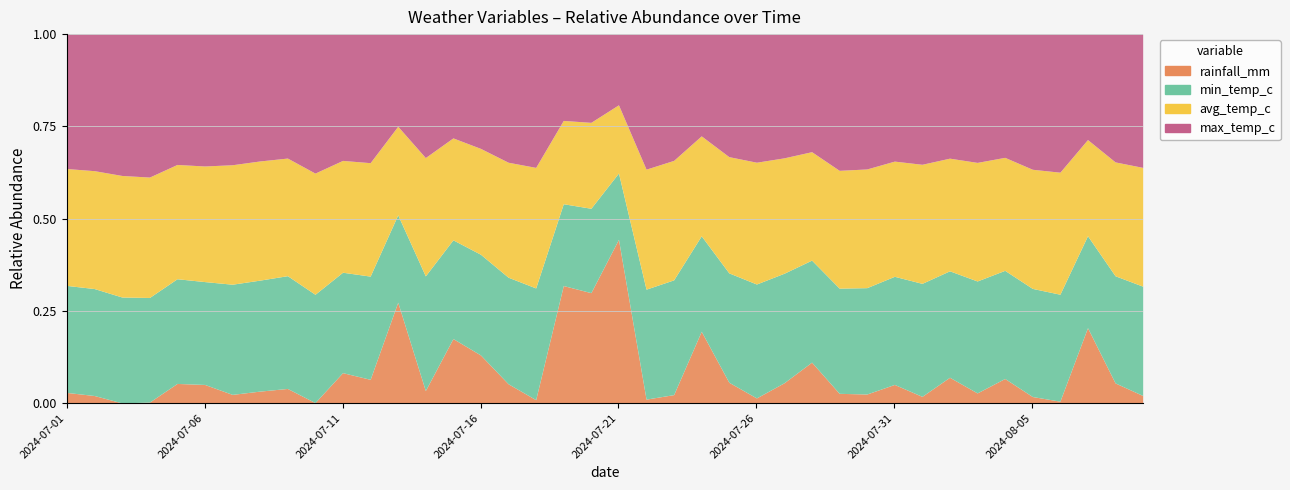

What is the difference between the highest and lowest values at 2024-07-18?

26.5